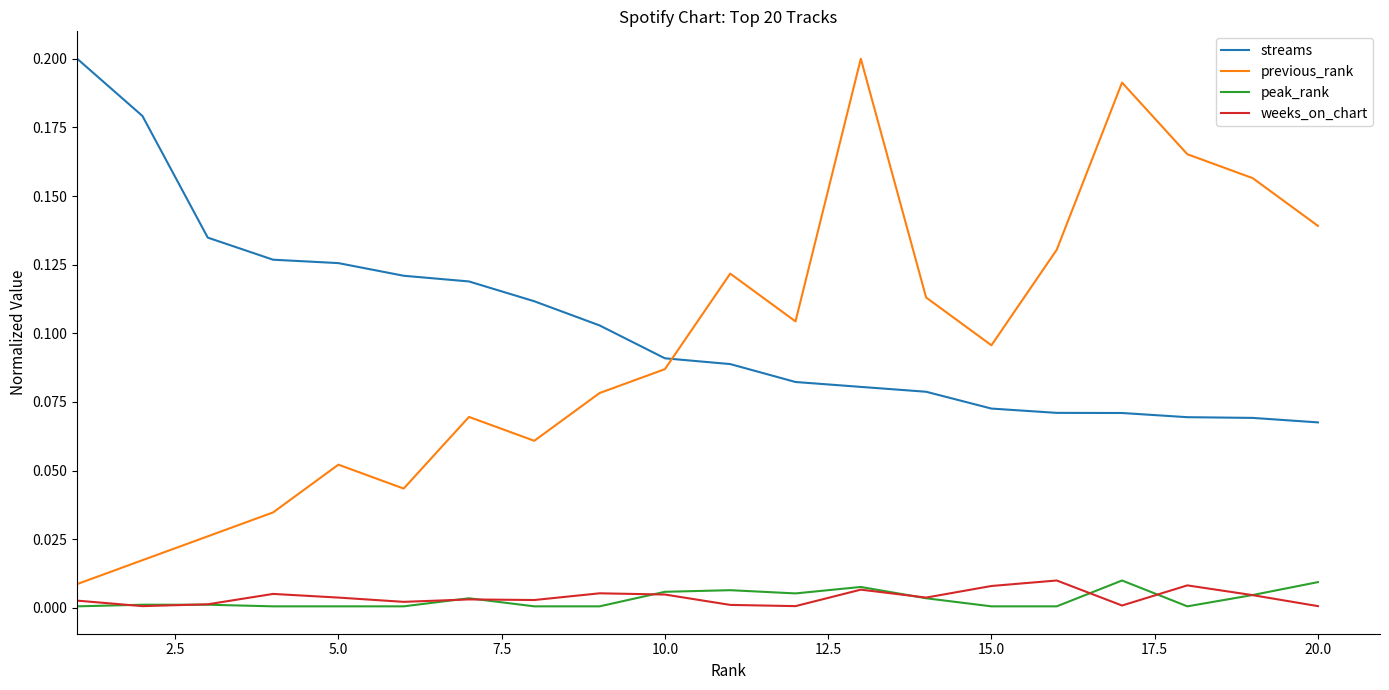

Which series has the largest range (max minus min)?

previous_rank